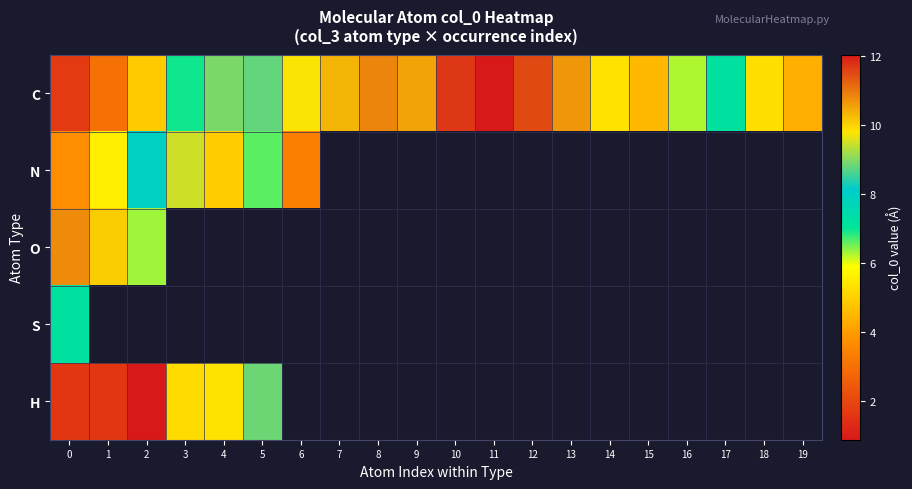

What is the smallest value displayed?

0.9